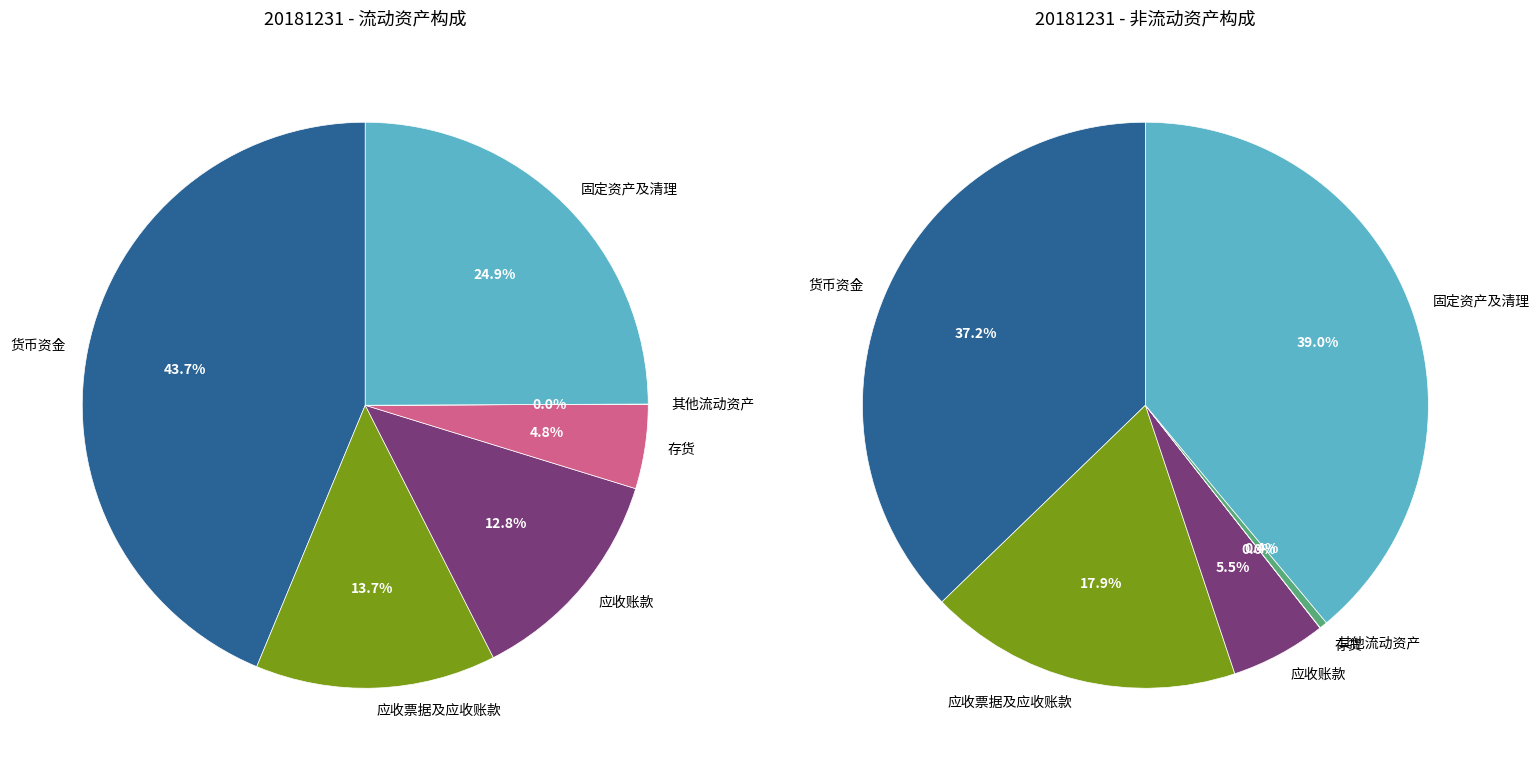

What percentage is the 应收票据及应收账款 slice, to the nearest percent?

14%